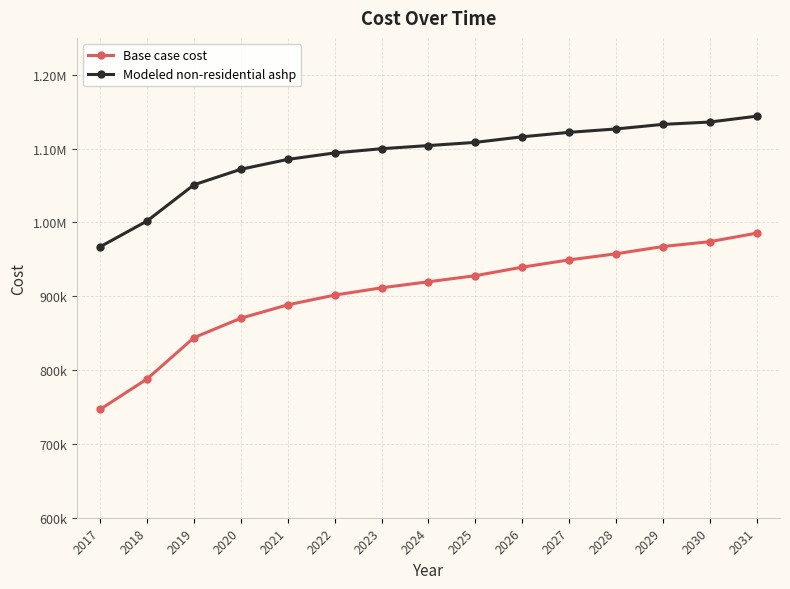

True or false: Base case cost has a value of 967366.3 at 2029.

True